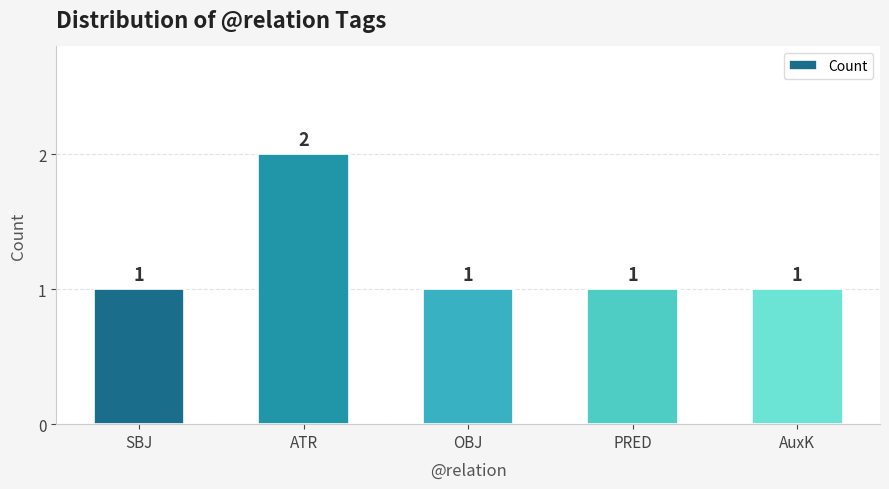

Count the number of categories in the chart.

5